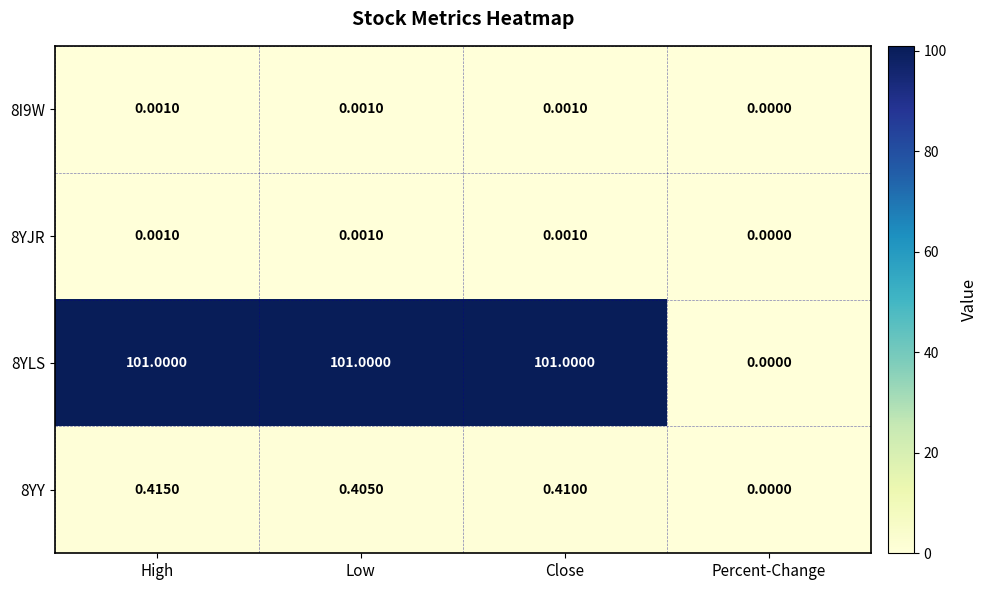

Which series has the largest total across all categories?

8YLS